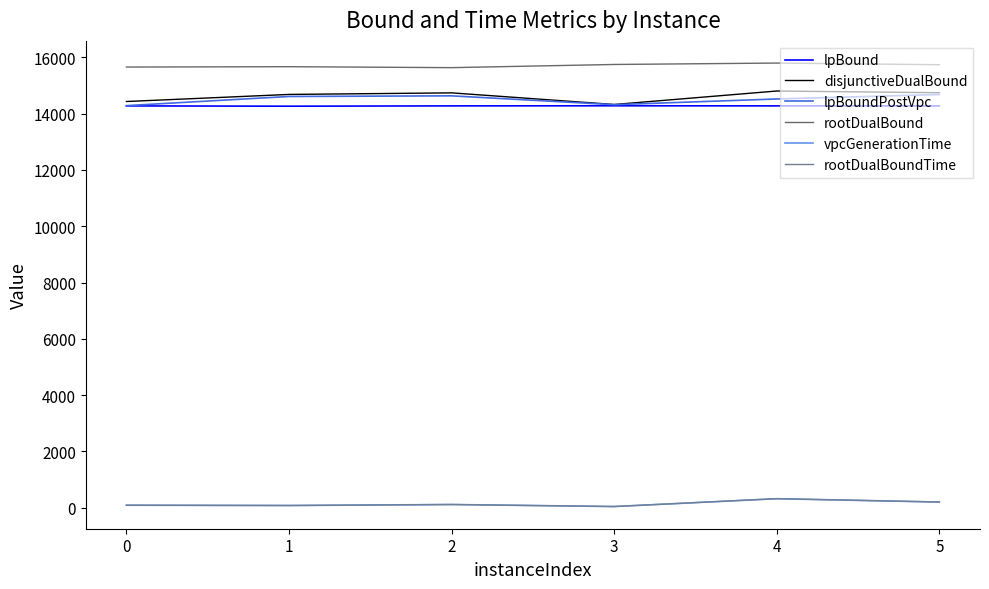

What is the difference between the rootDualBoundTime values at 4 and 1?

242.2